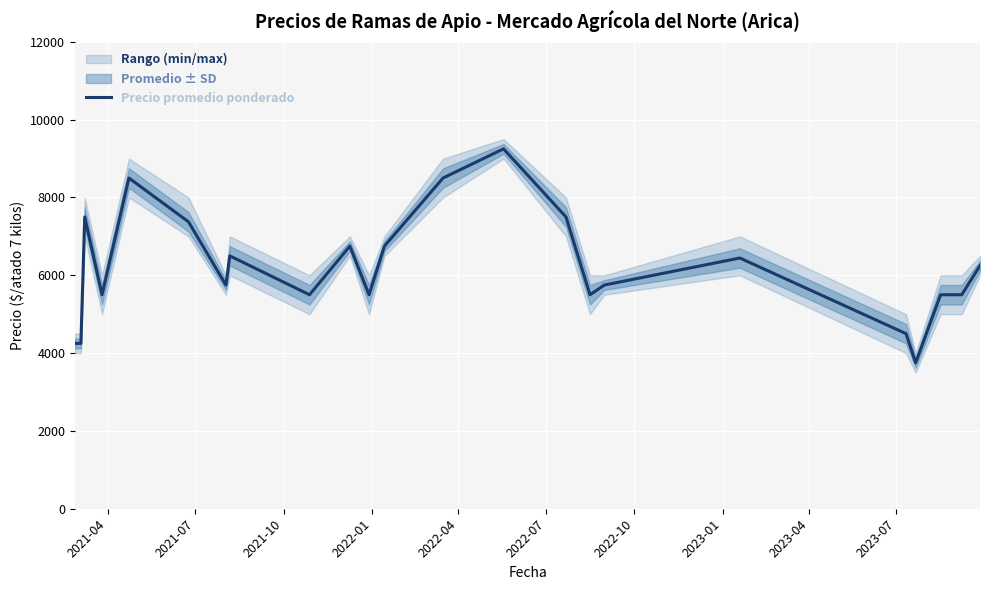

What is the difference between the second highest and minimum values?

4750